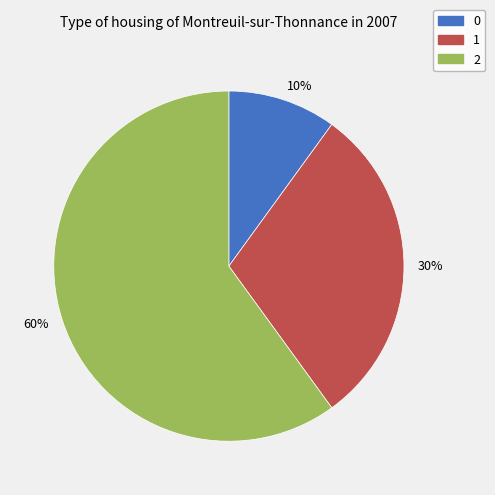

True or false: 60% accounts for 67% of the total.

False